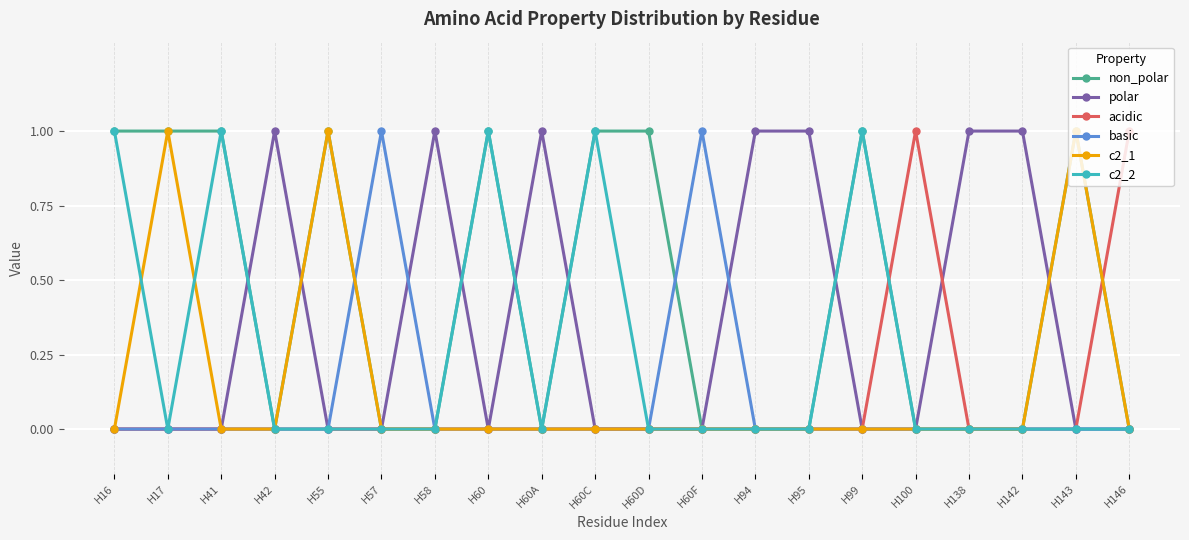

What are all the series names shown in the legend?

non_polar, polar, acidic, basic, c2_1, c2_2